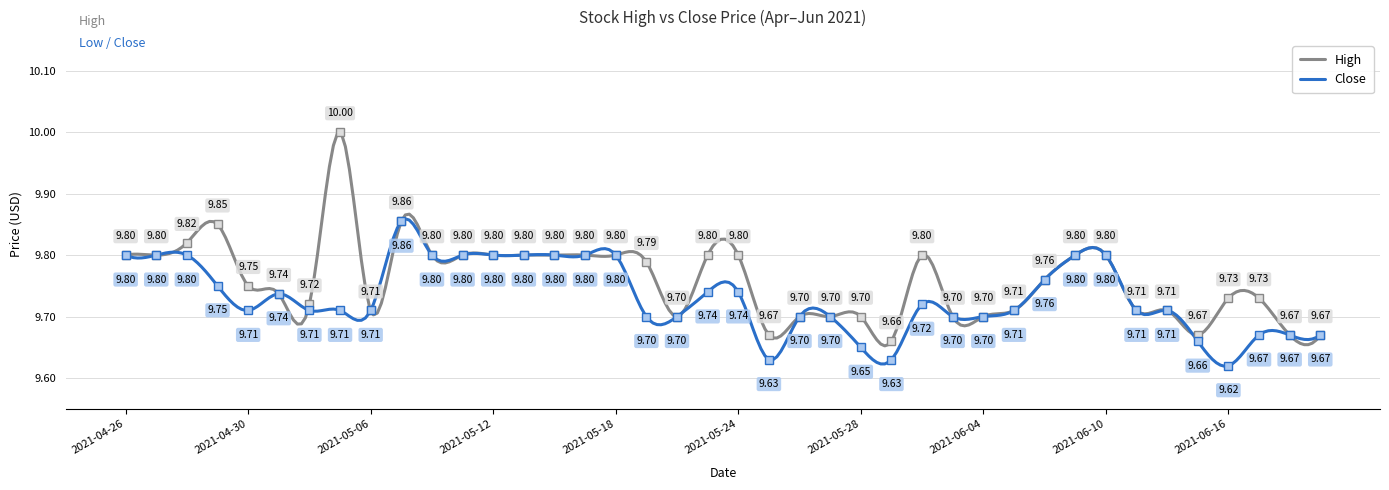

True or false: High and Close cross at least once.

True